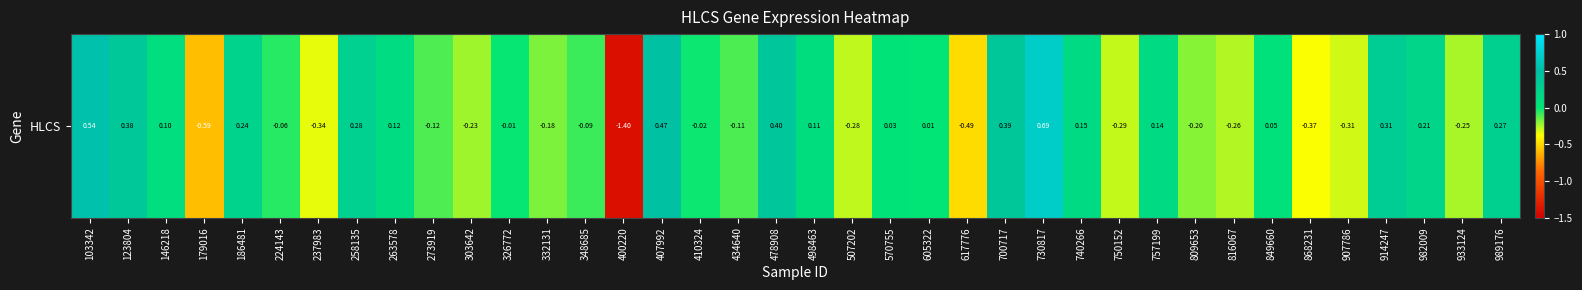

What is the difference between the maximum and minimum values?

2.1